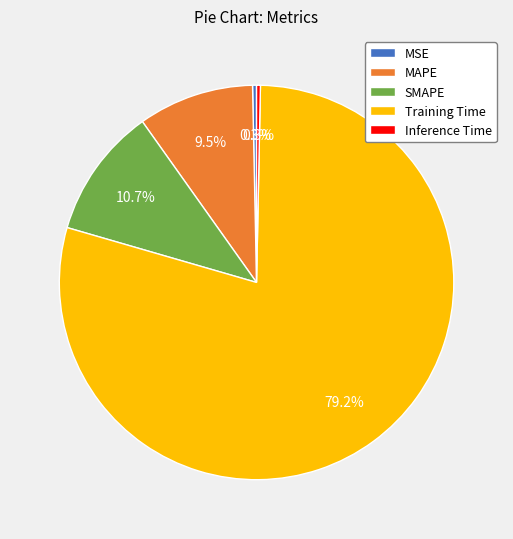

To the nearest percent, what is the average slice percentage?

20%